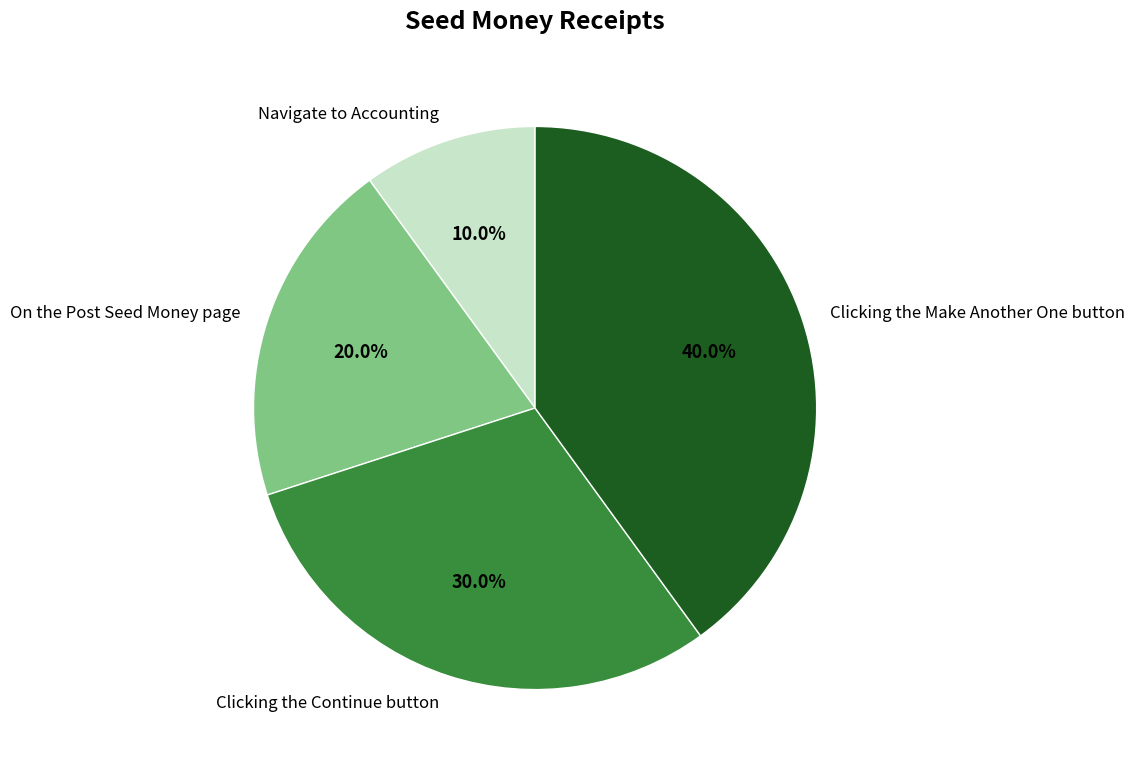

Between Clicking the Continue button and On the Post Seed Money page, which is larger?

Clicking the Continue button